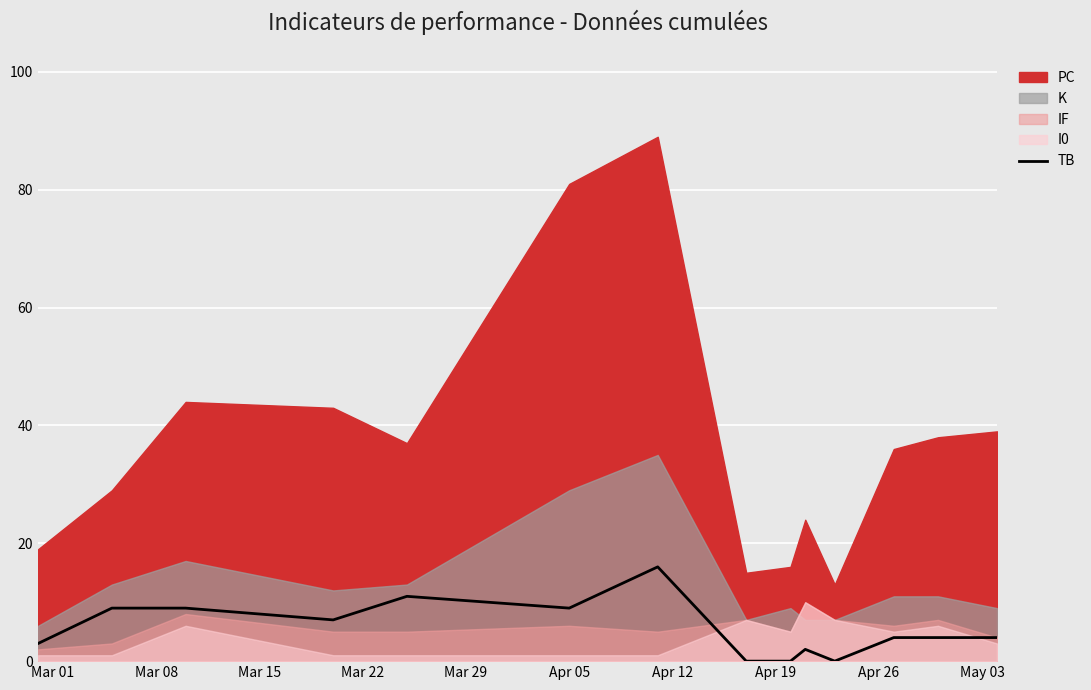

What is the maximum value for TB?

16